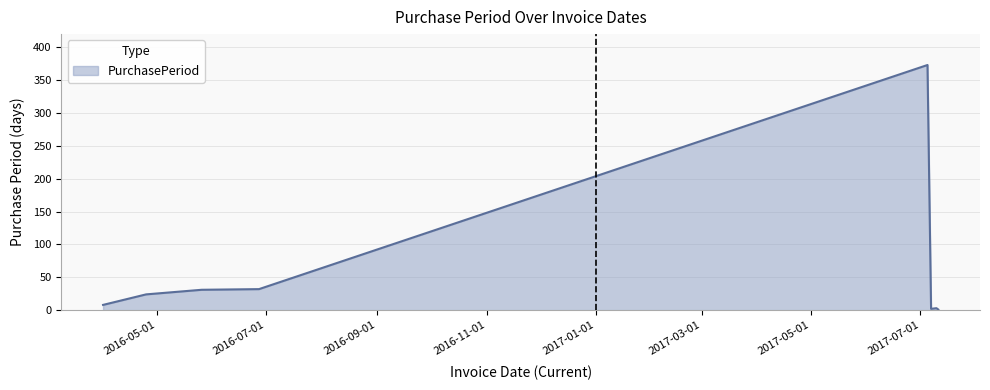

What is the sum of all values?

474